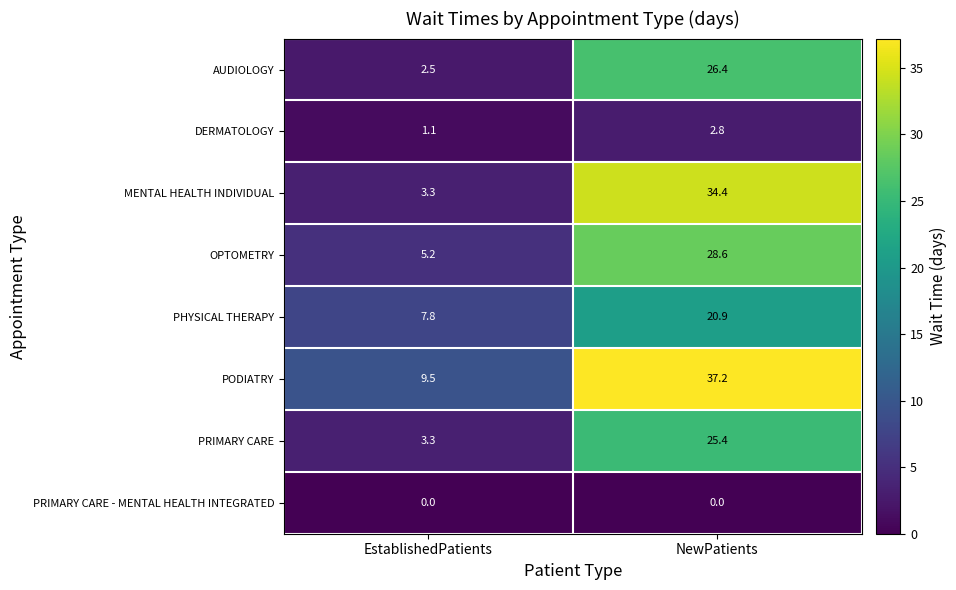

Which category has the highest value in the PHYSICAL THERAPY series?

NewPatients